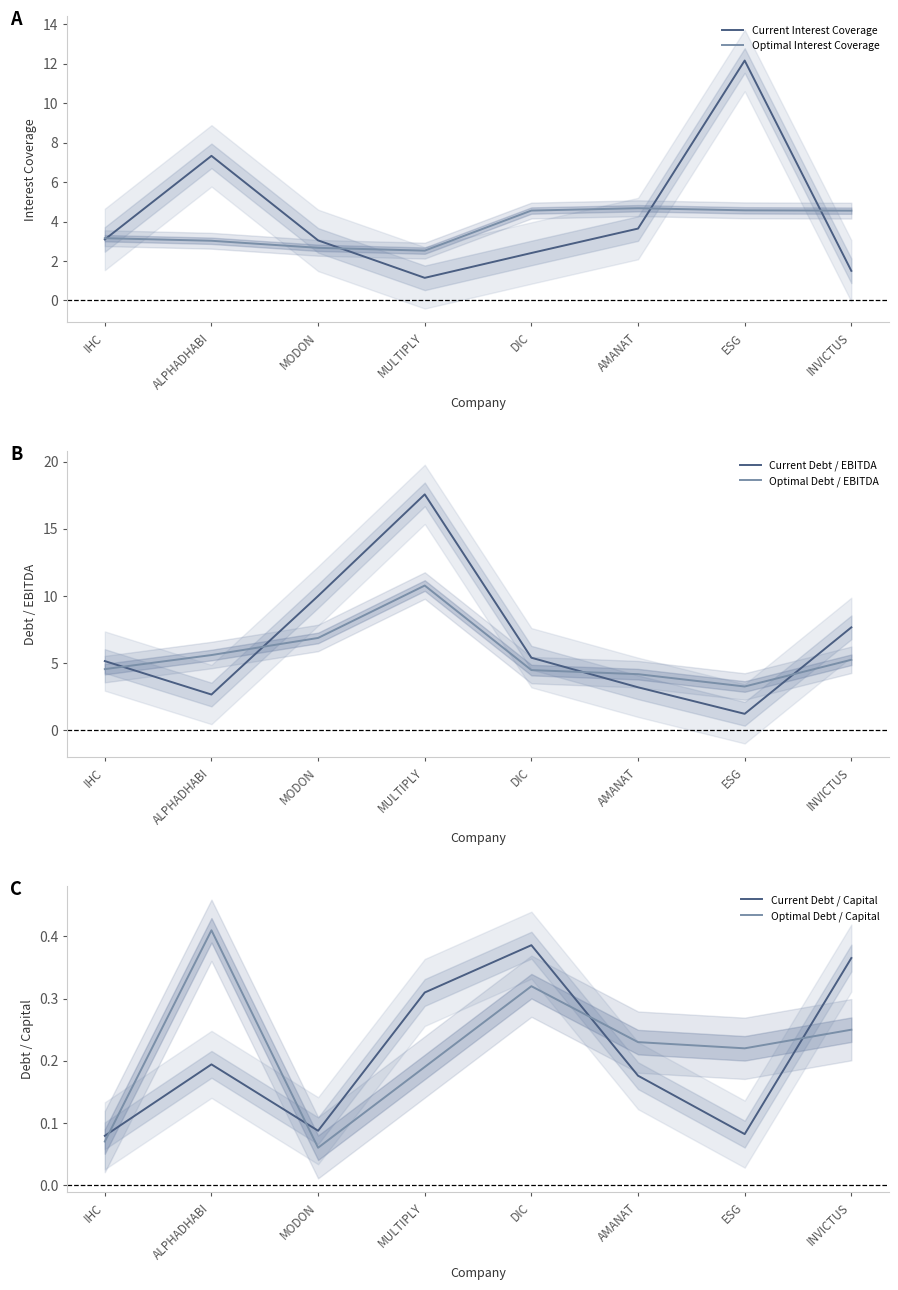

How many interior local peaks does the Optimal Debt / EBITDA series have?

1